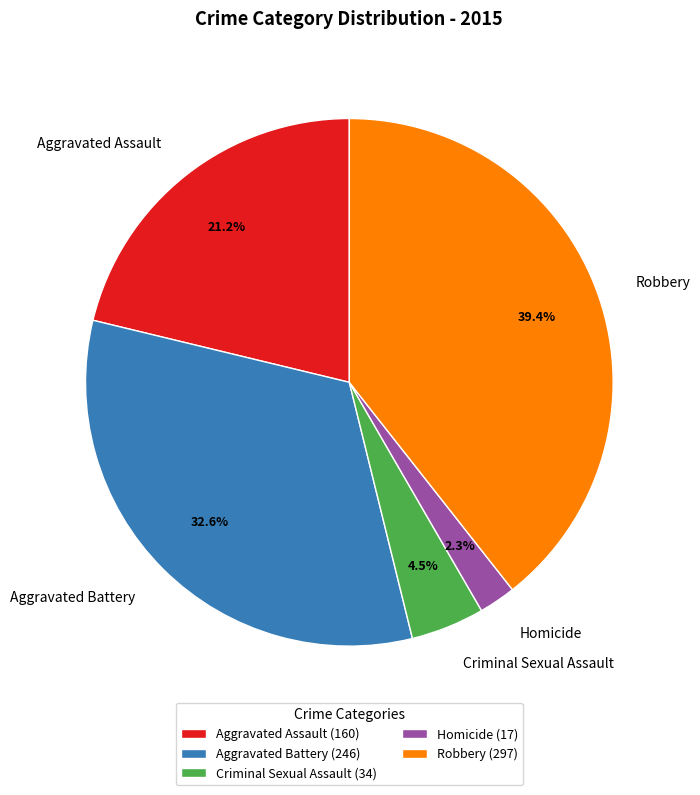

How many slices are in this pie chart?

5